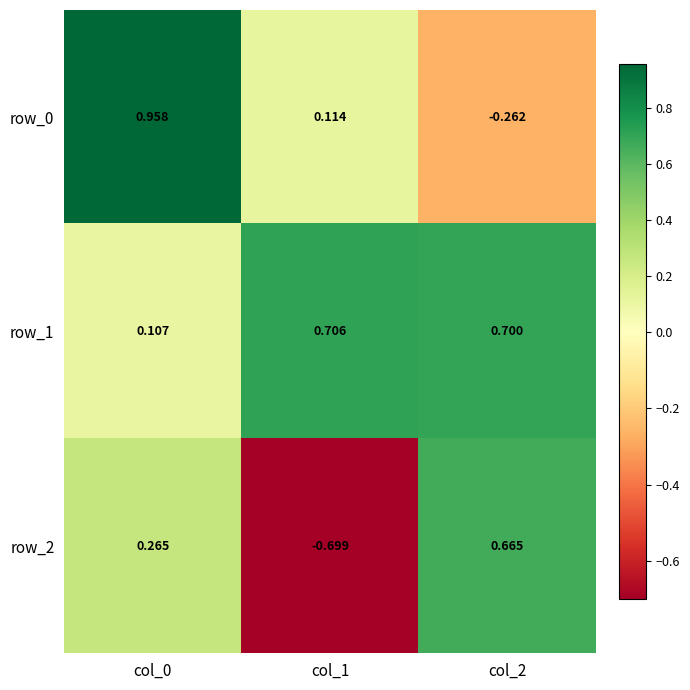

Is it true that row_1 equals 0.7 at col_1?

True